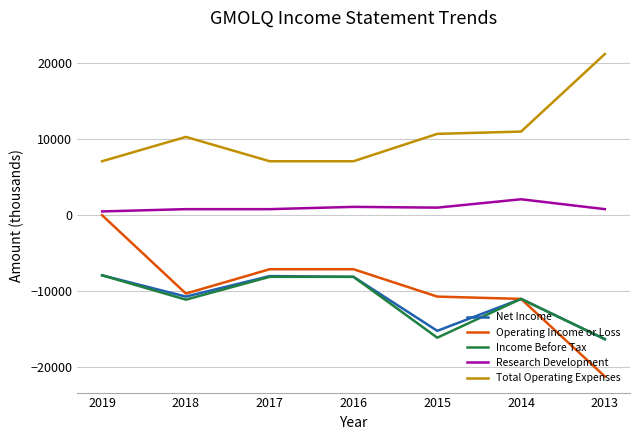

Does the chart have visible grid lines?

Yes